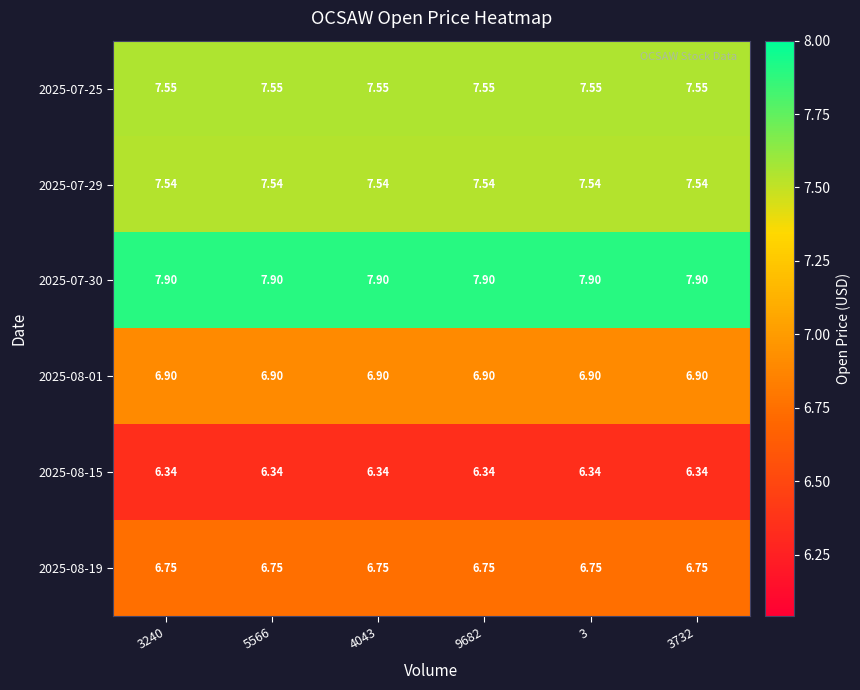

Is the value of 2025-07-25 at 3 greater than the value of 2025-08-19 at 4043?

Yes